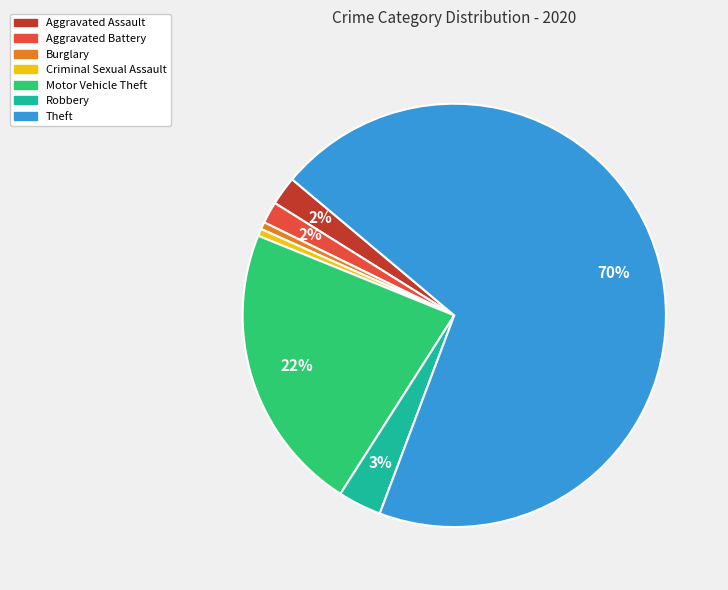

To the nearest percent, what is the combined percentage of Criminal Sexual Assault and Theft?

70%